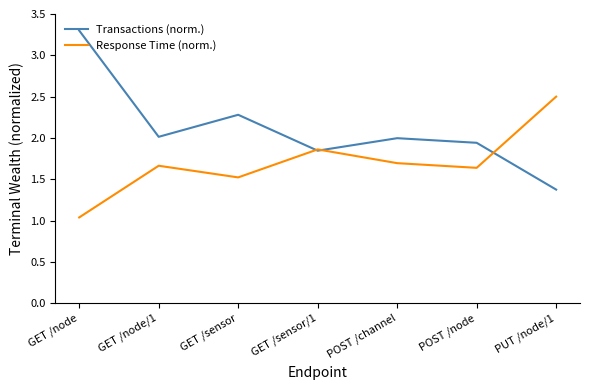

What position from the left is GET /node?

1